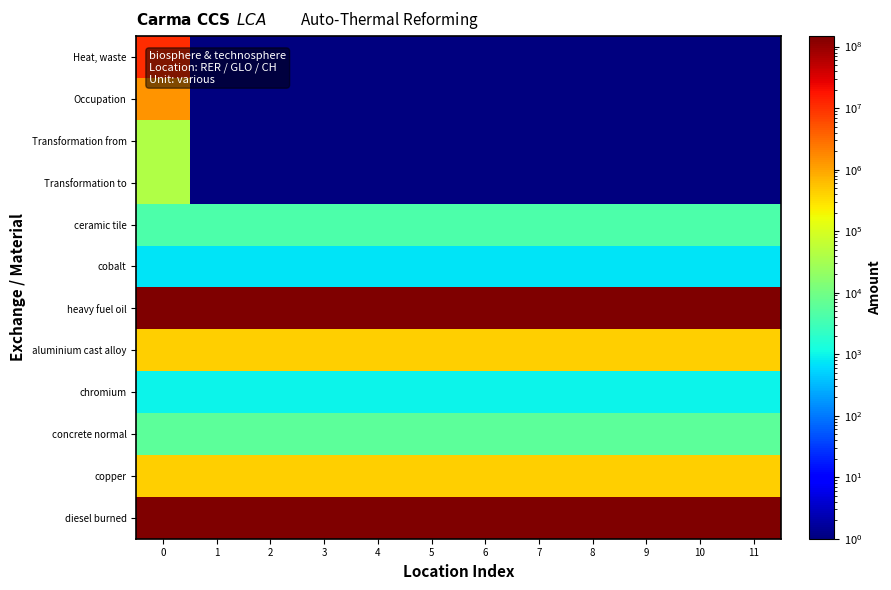

Rank the series by their maximum value, from highest to lowest.

heavy fuel oil, diesel burned, Heat, waste, Occupation, aluminium cast alloy, copper, Transformation from, Transformation to, concrete normal, ceramic tile, chromium, cobalt